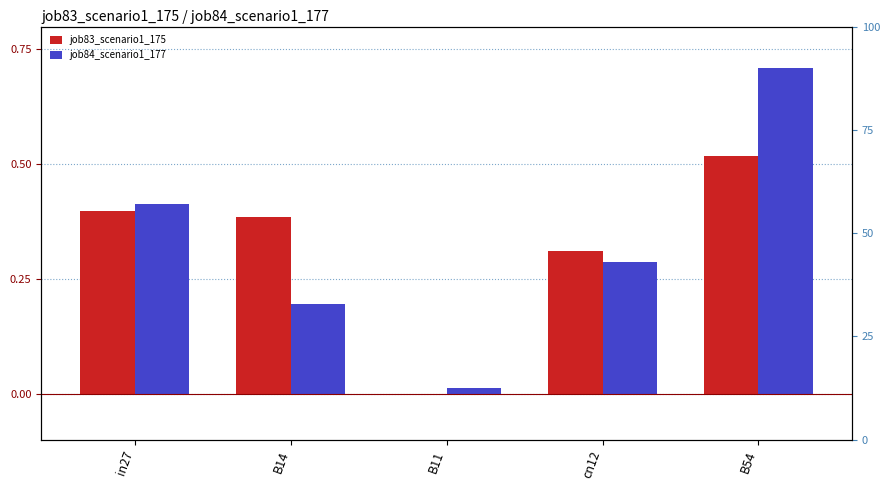

At how many categories does at least one series exceed 0?

5